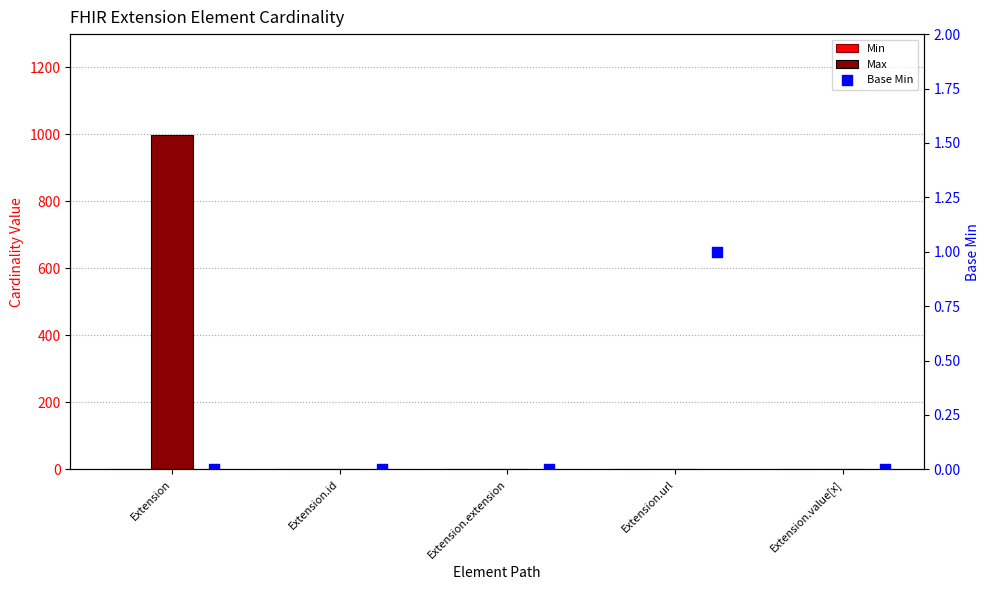

Which series has the largest total across all categories?

Max